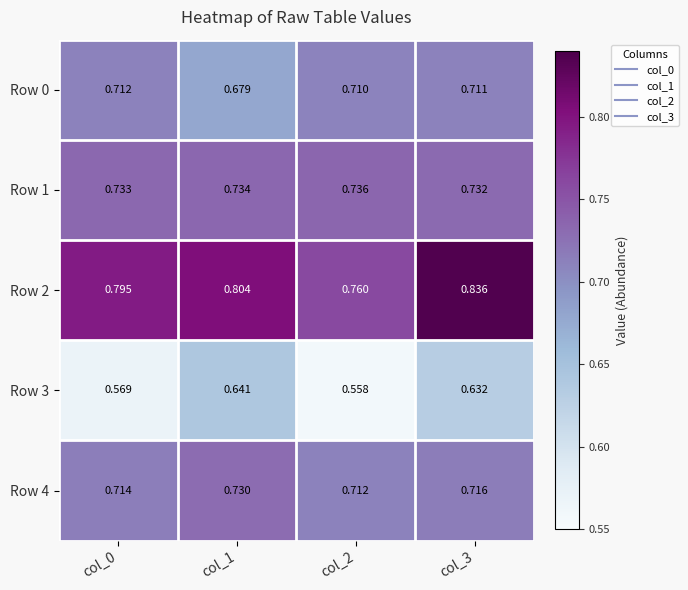

Is the value of Row 0 at col_2 greater than the value of Row 4 at col_1?

No